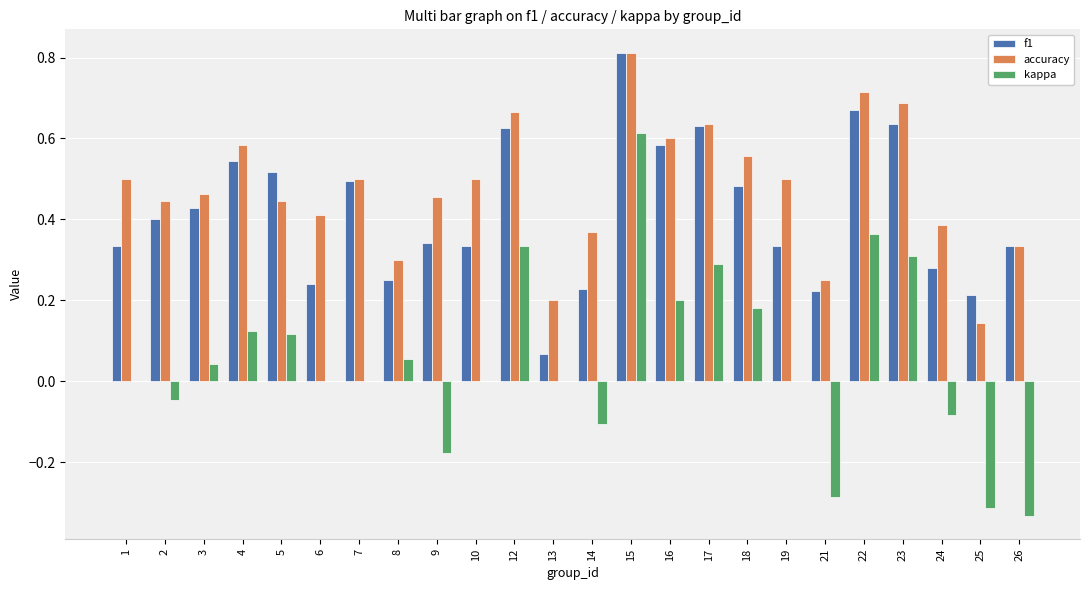

Which series changed the most between 7 and 13?

f1